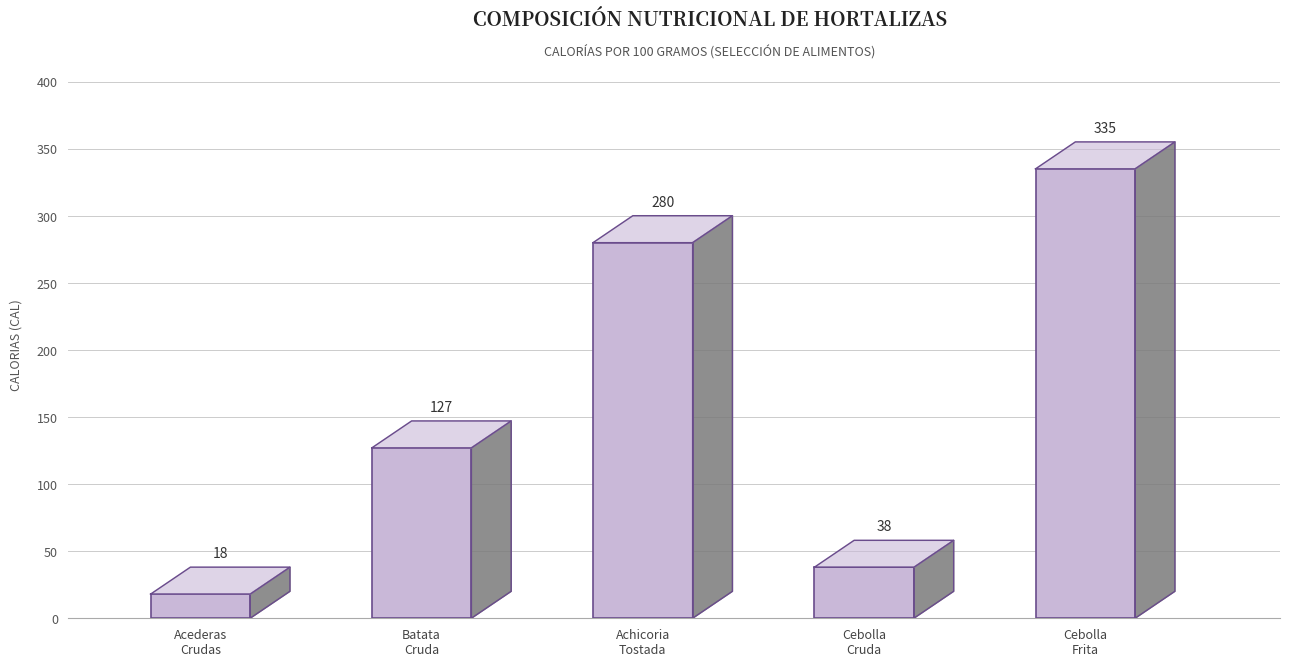

True or false: the data shows 127 at Batata
Cruda.

True